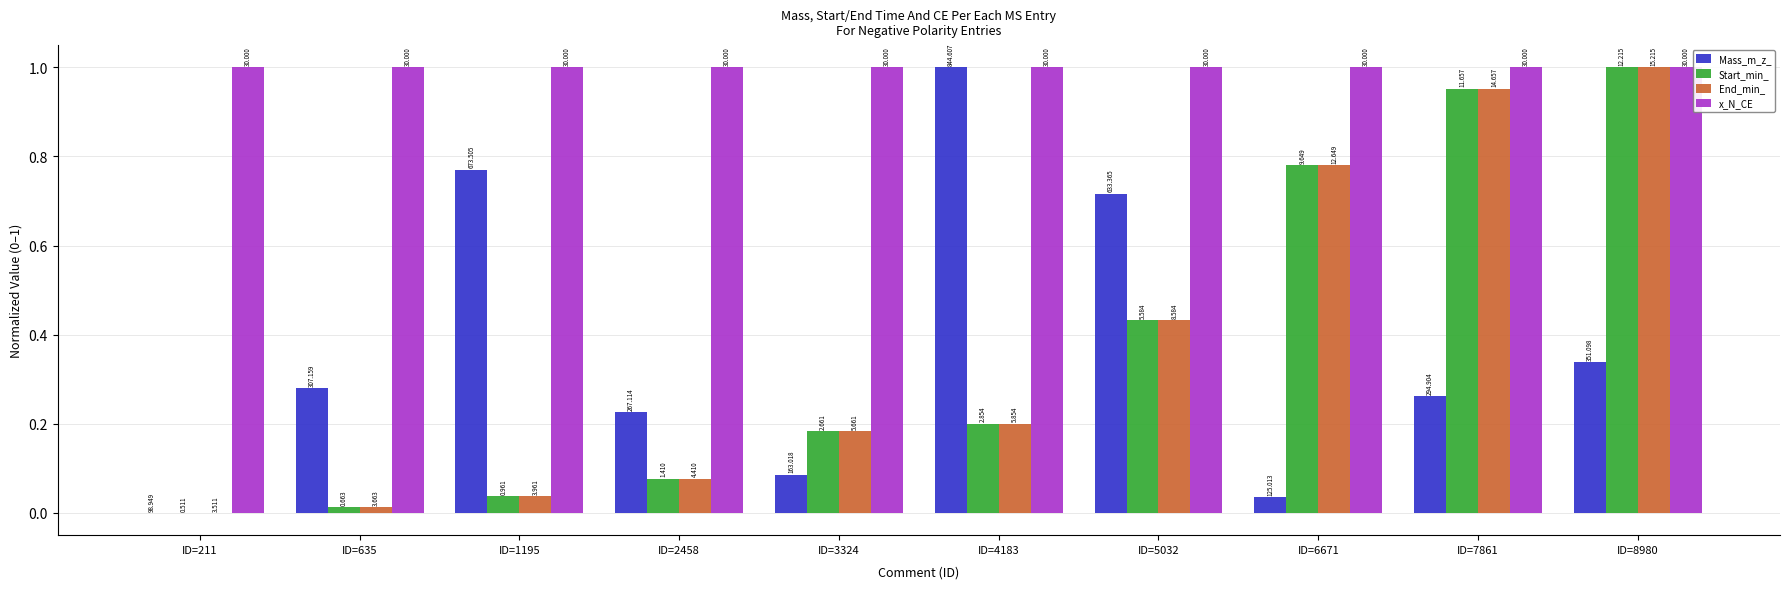

The Mass_m_z_ series shows 0.8 at ID=1195. True or false?

True